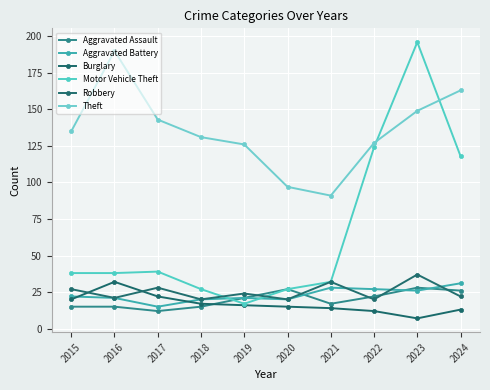

What is the total value across all series at 2023?

443